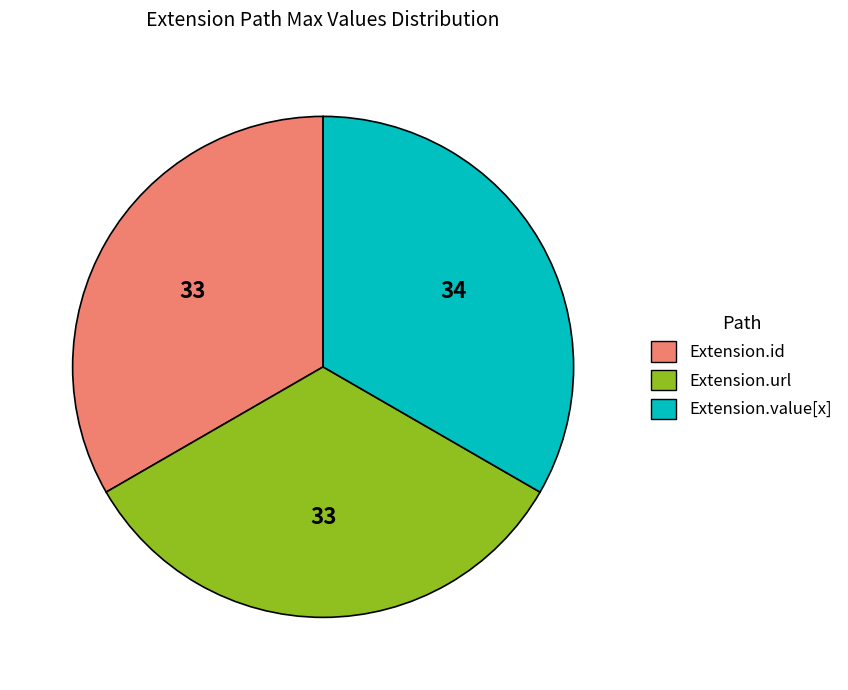

Is there a majority slice in this chart?

No